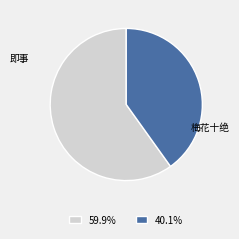

Rank the categories by value from lowest to highest.

梅花十绝, 即事